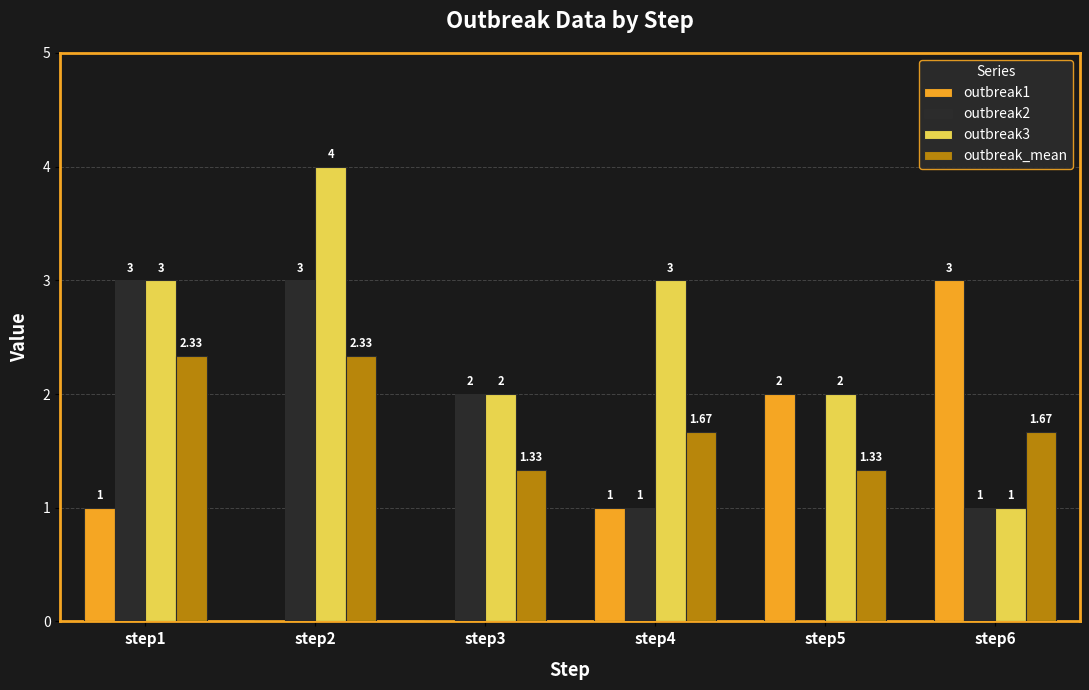

Which series has the largest total across all categories?

outbreak3